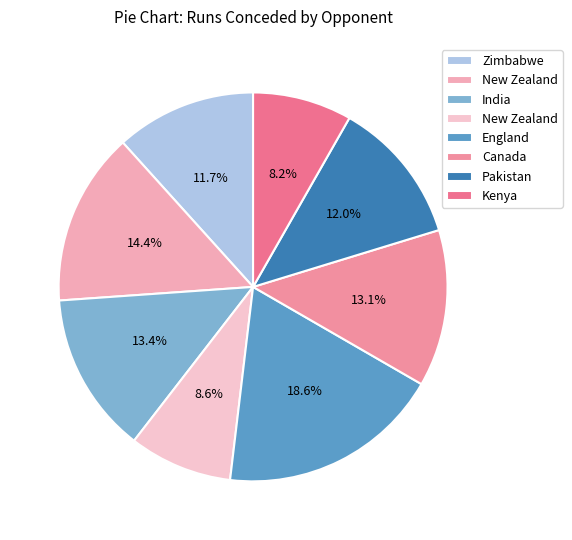

Is there any slice that represents more than half of the pie?

No